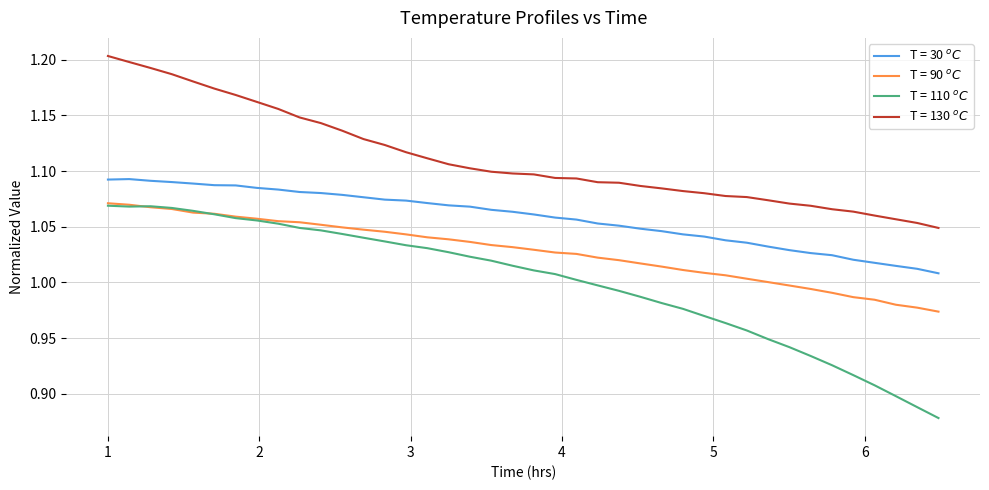

True or false: T = 130 $^oC$ and T = 30 $^oC$ intersect in this chart.

False